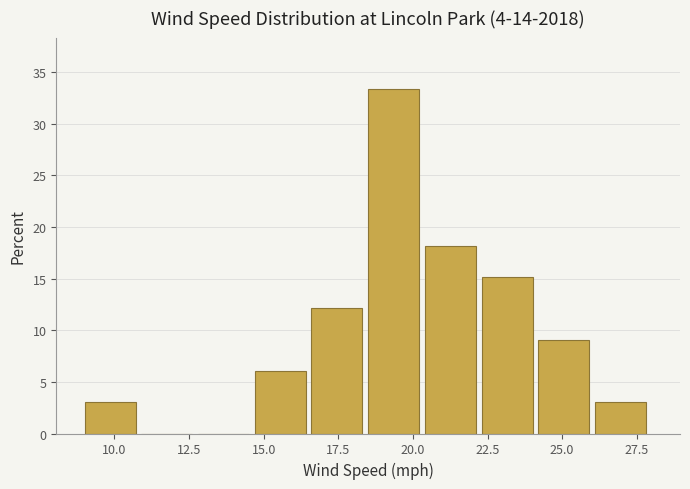

Read against the x-axis, roughly where is the centre of the tallest bar?

19.5